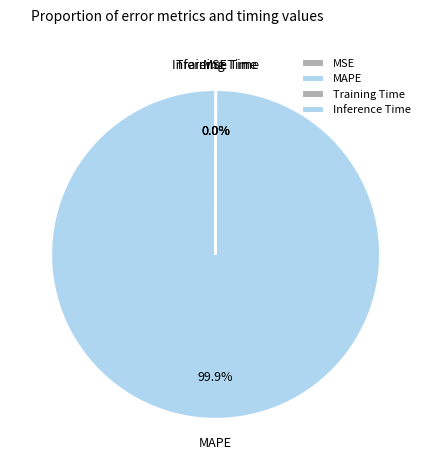

Which category has the biggest portion of the pie?

MAPE